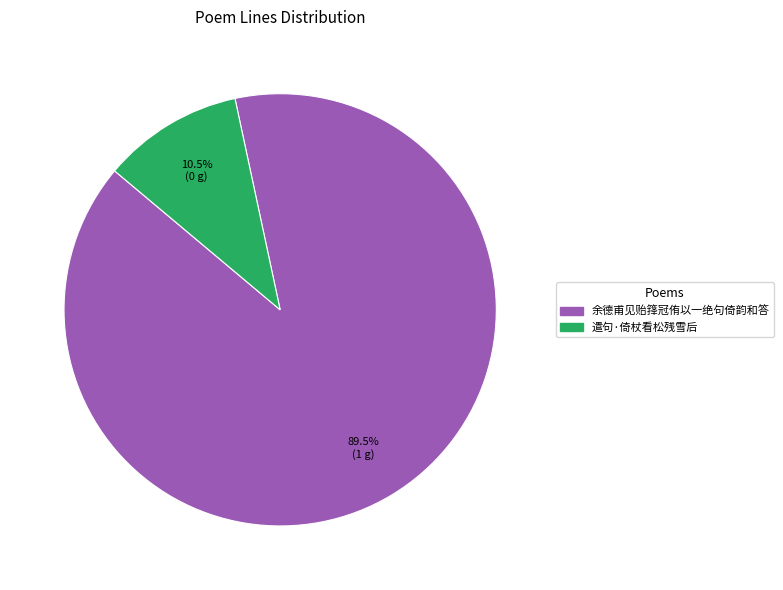

What is the ratio of the value at 余德甫见贻箨冠侑以一绝句倚韵和答 to the value at 遣句·倚杖看松残雪后?

8.5